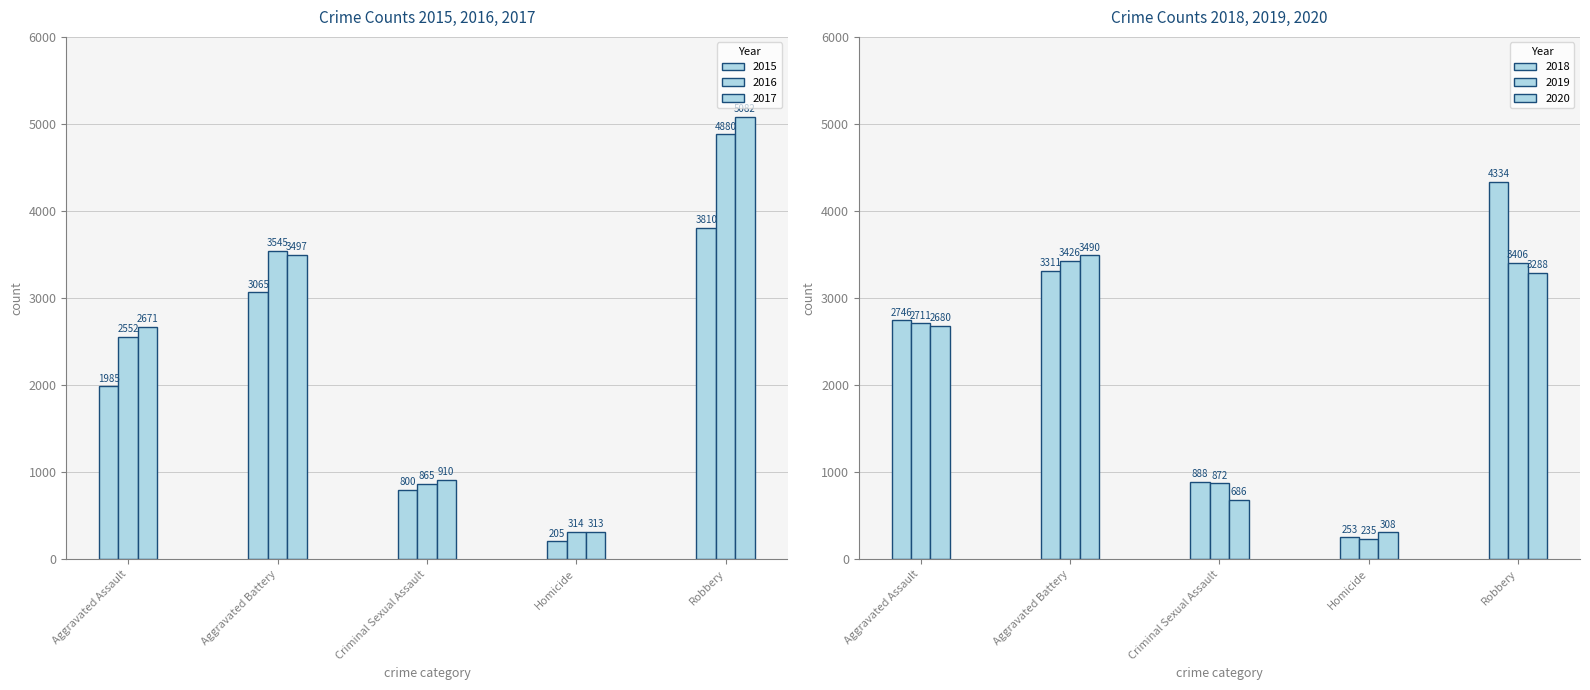

Does the chart contain stacked bars?

No